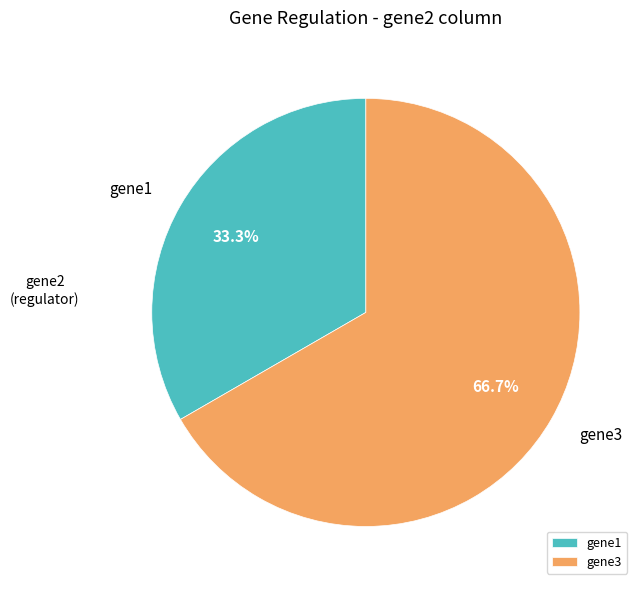

Rank the categories by value from lowest to highest.

gene1, gene3